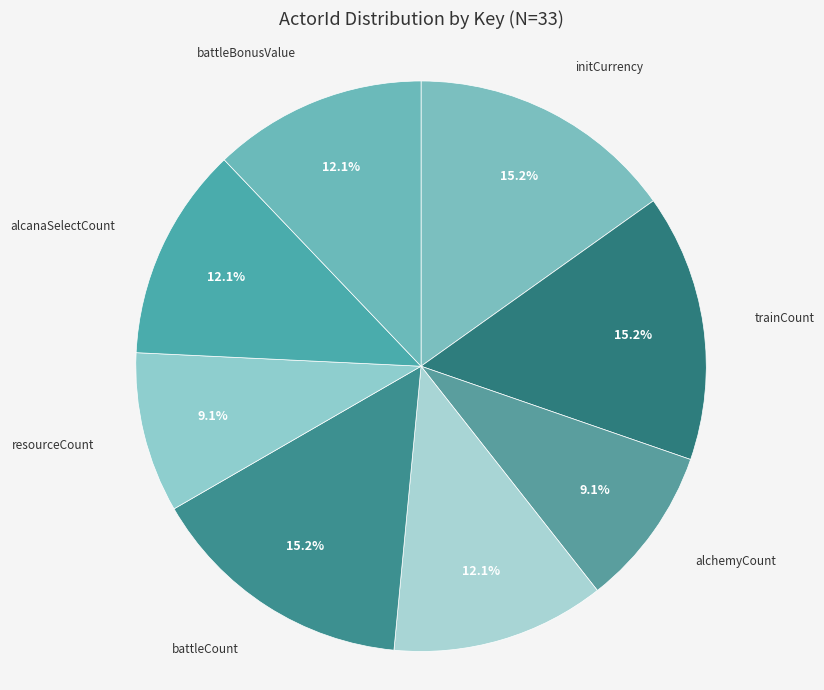

Do alcanaSelectCount and trainCount together represent more than half of the pie?

No